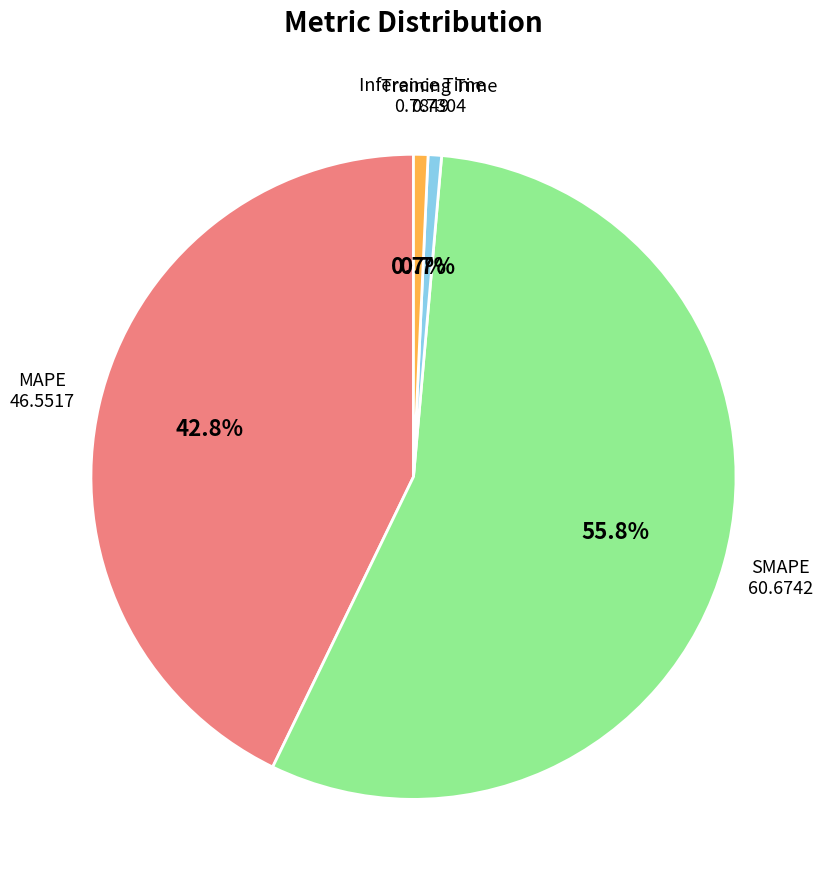

Does any single category account for the majority?

Yes